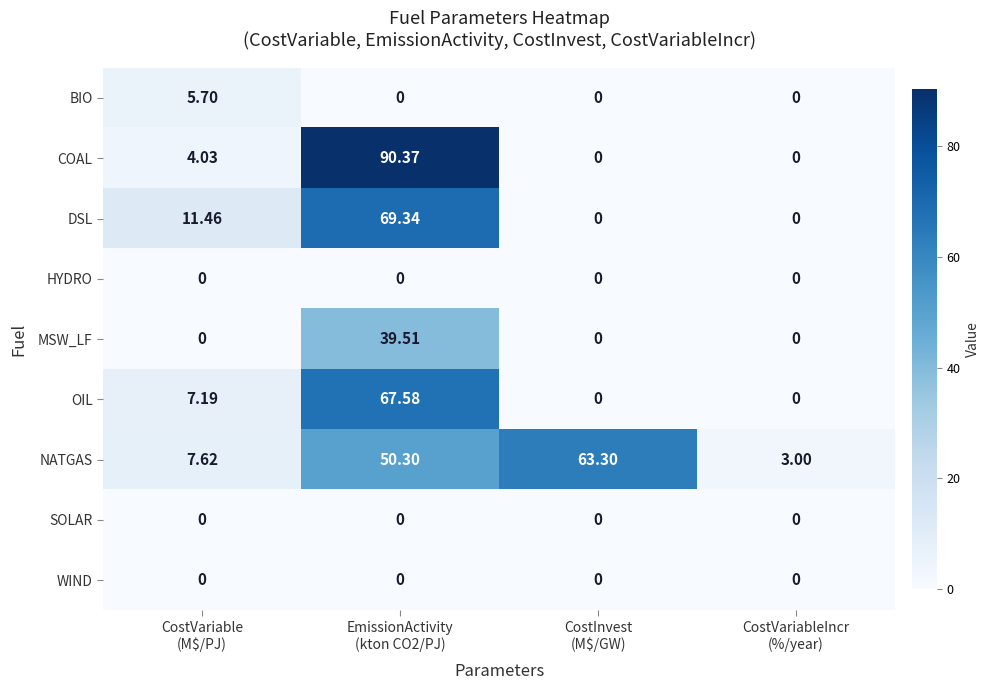

At how many categories does at least one series exceed 22?

2